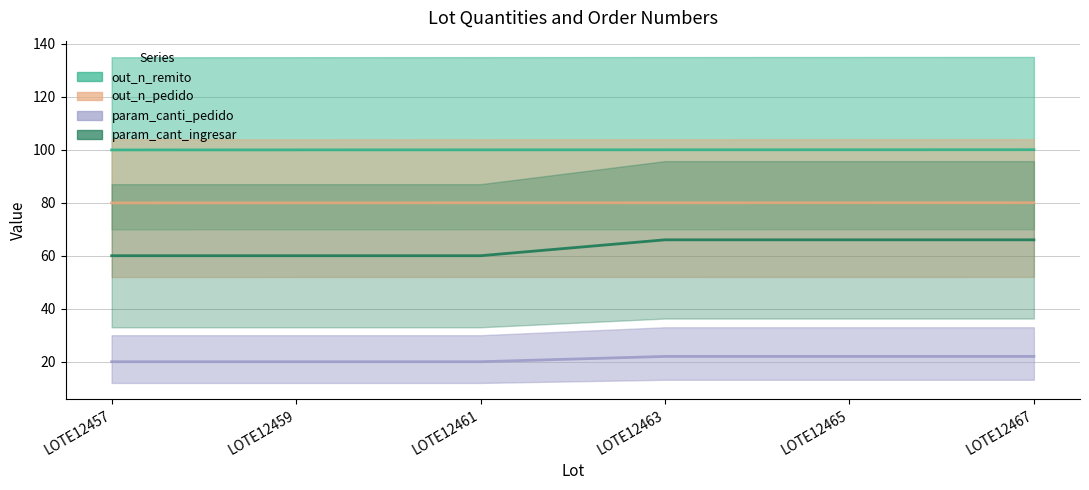

Which series changed the most between LOTE12457 and LOTE12467?

param_cant_ingresar